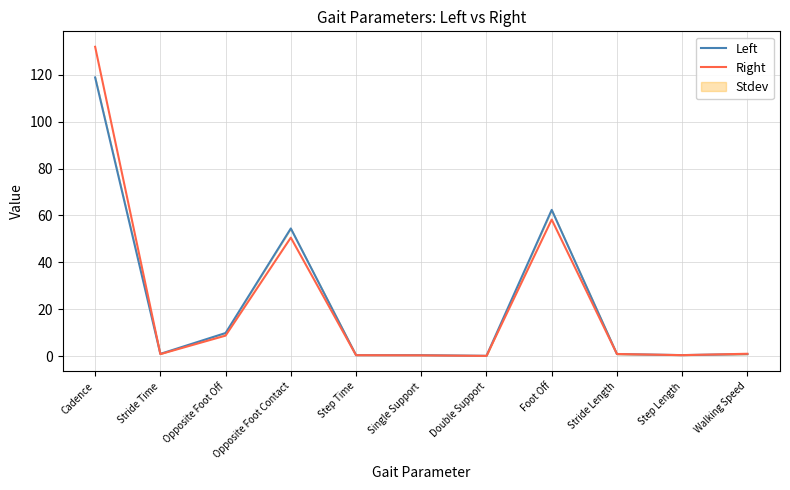

What is the minimum value shown in the chart?

0.1